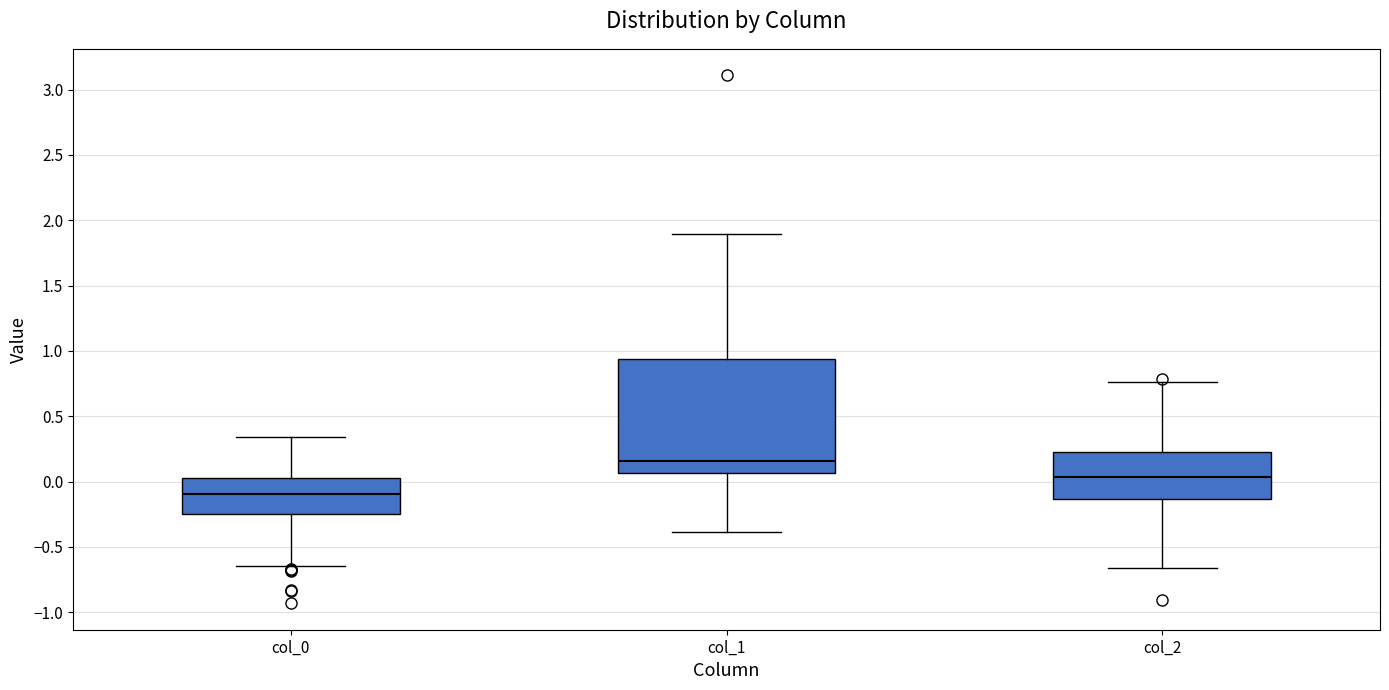

Where does the upper whisker of the box for col_2 end on the y-axis? The values are not printed on the chart, so give them approximately, as read against the axis.

0.75